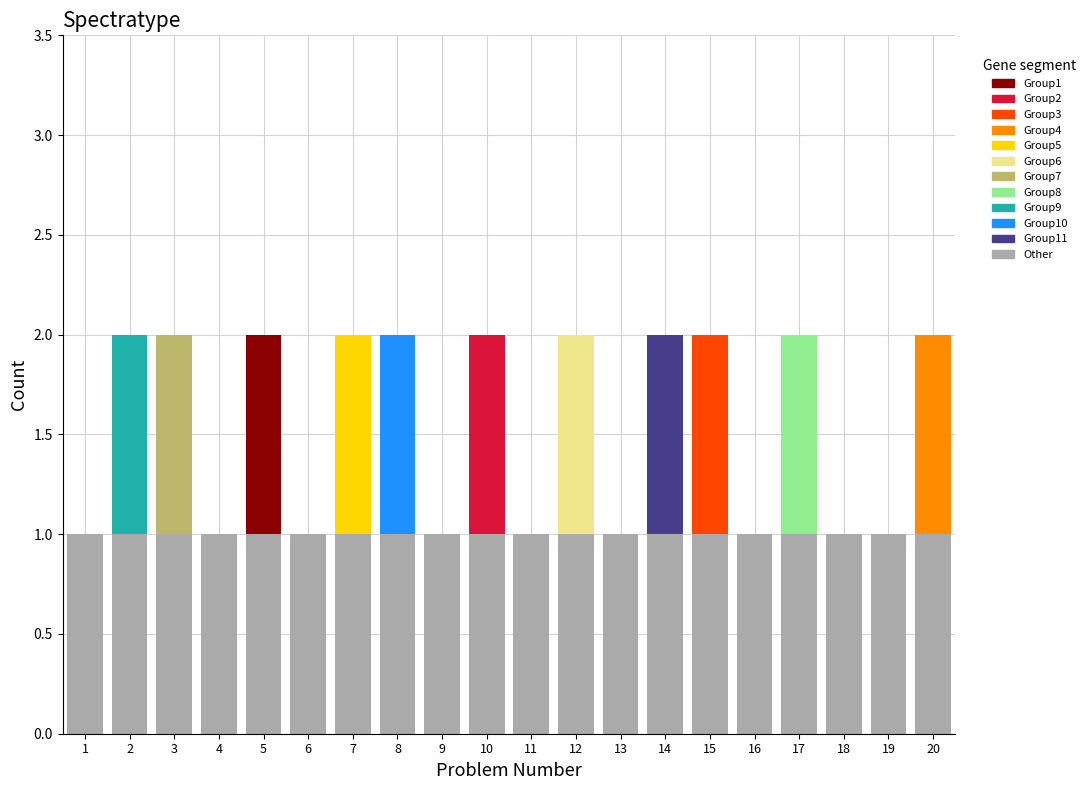

Does the chart contain stacked bars?

Yes